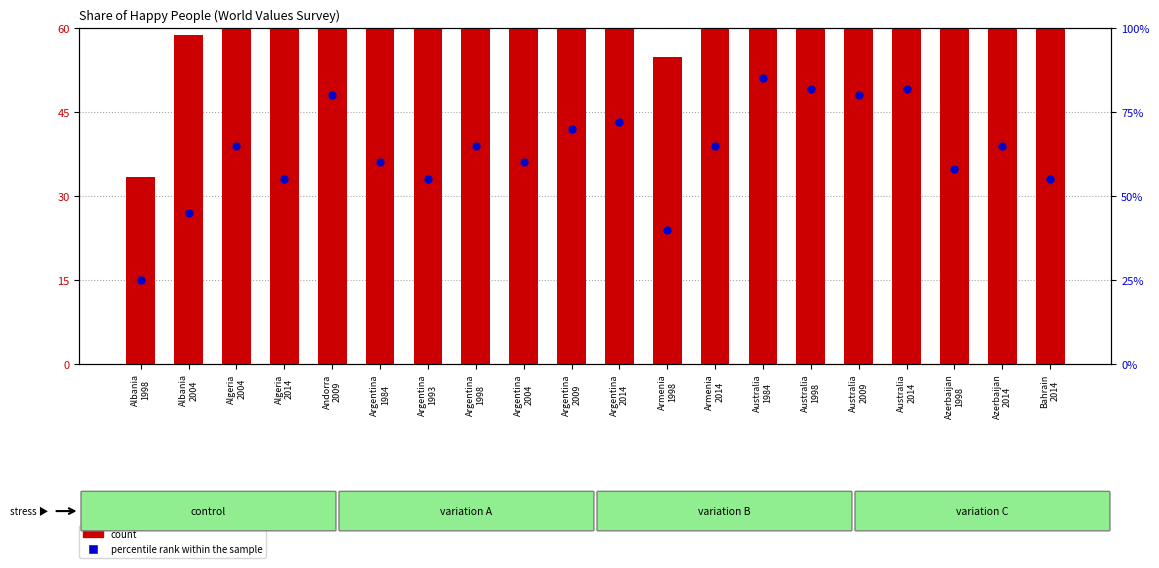

At how many categories does at least one series exceed 59?

17